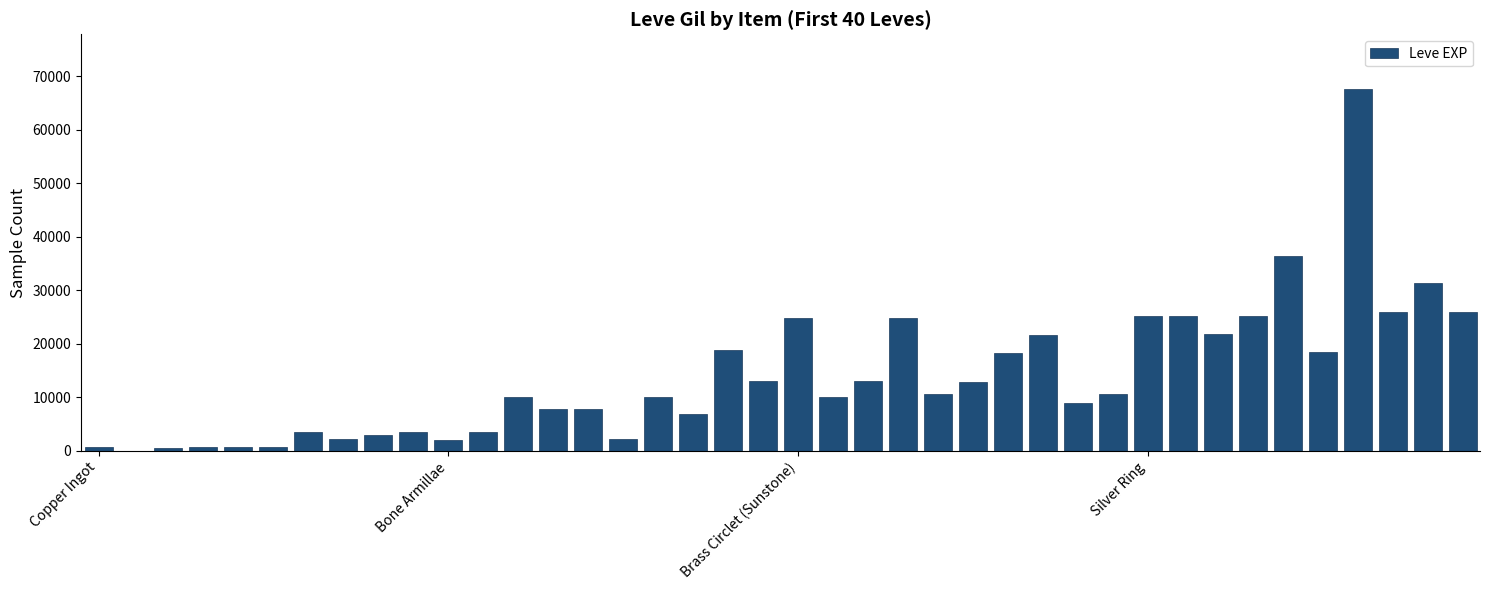

What is the maximum value shown in the chart?

67730